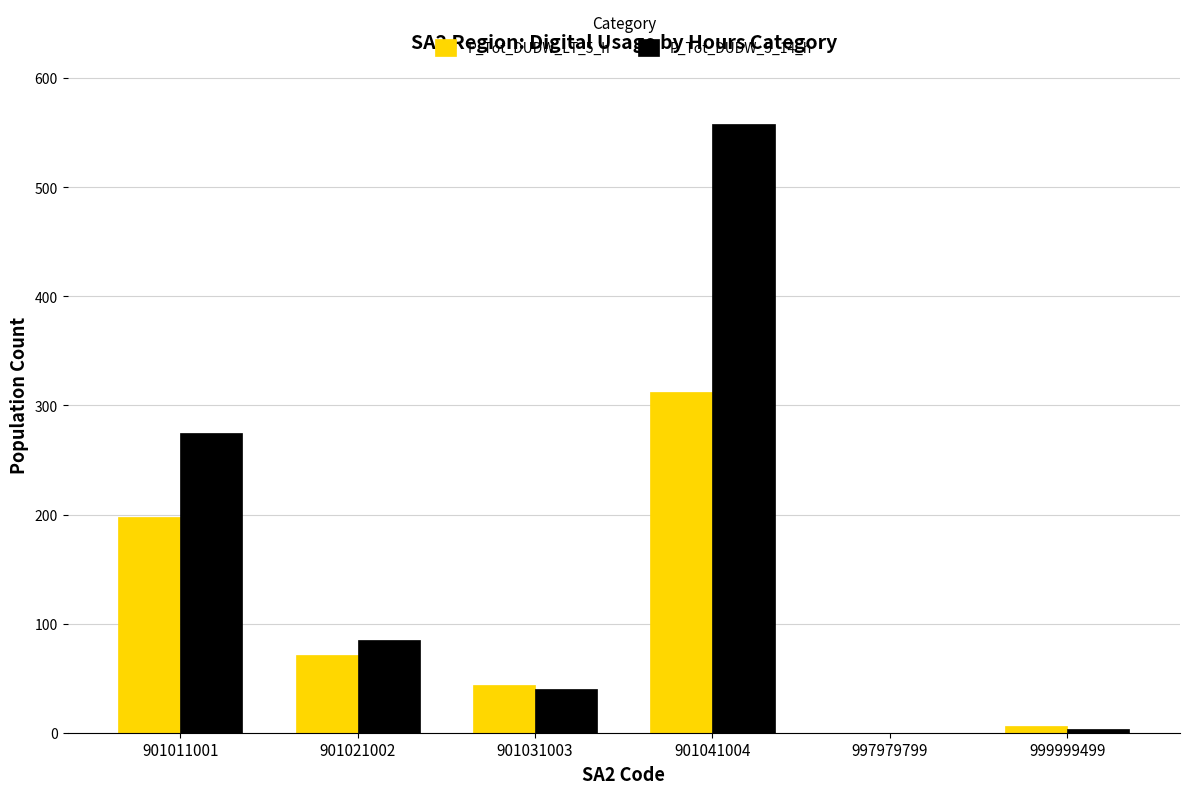

Is it true that P_Tot_DUDW_LT_5_h equals 198 at 901011001?

True